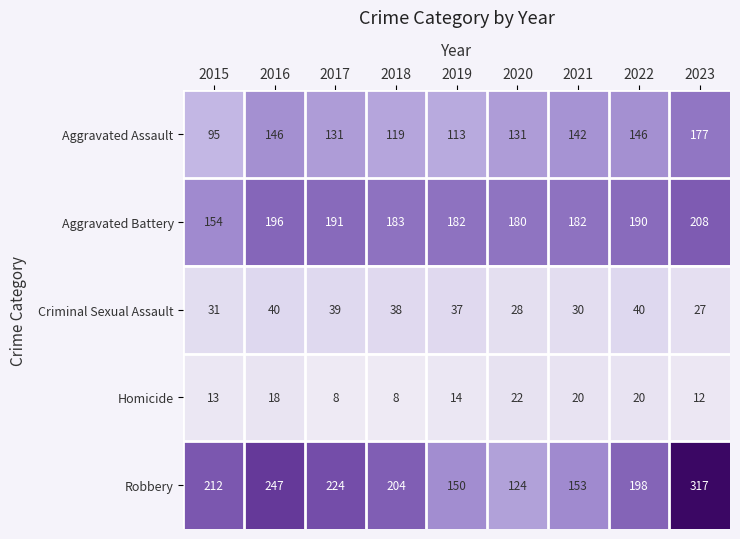

What value does the Aggravated Battery series have at 2022, to the nearest 5?

190